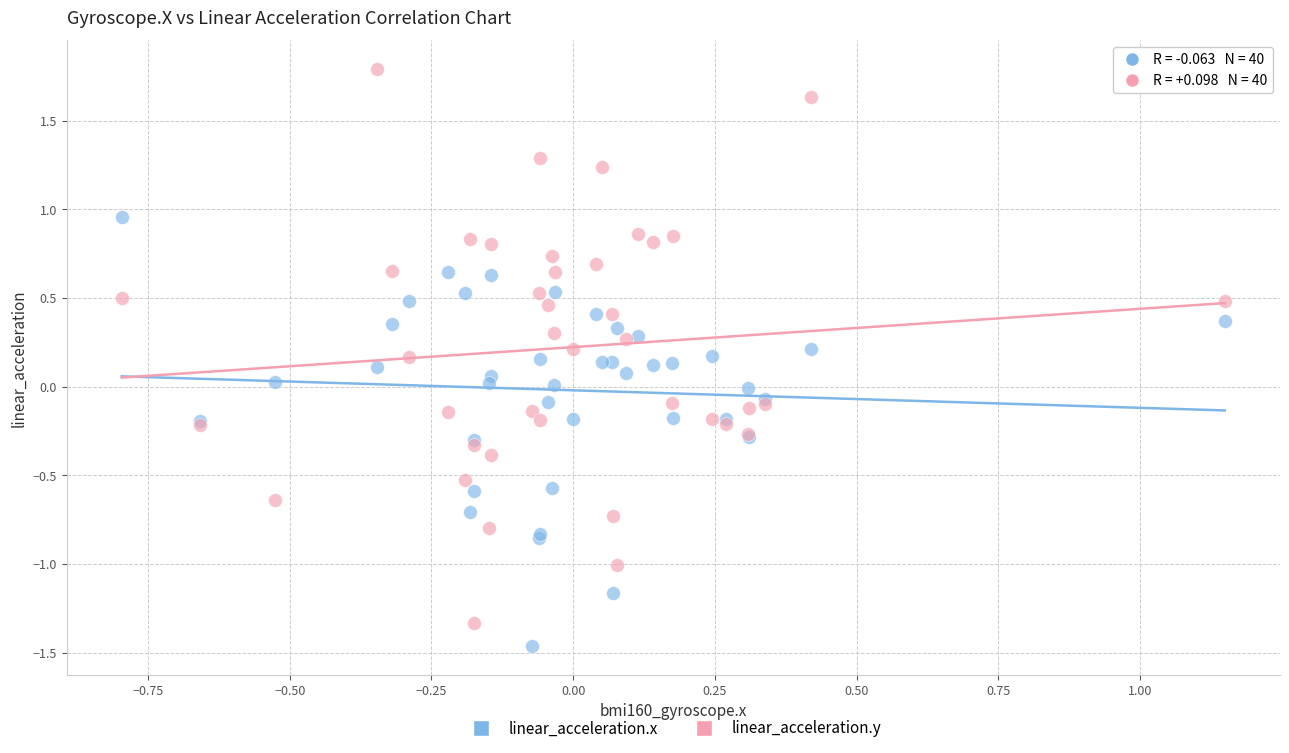

Which series has the widest spread of Y values?

linear_acceleration.y